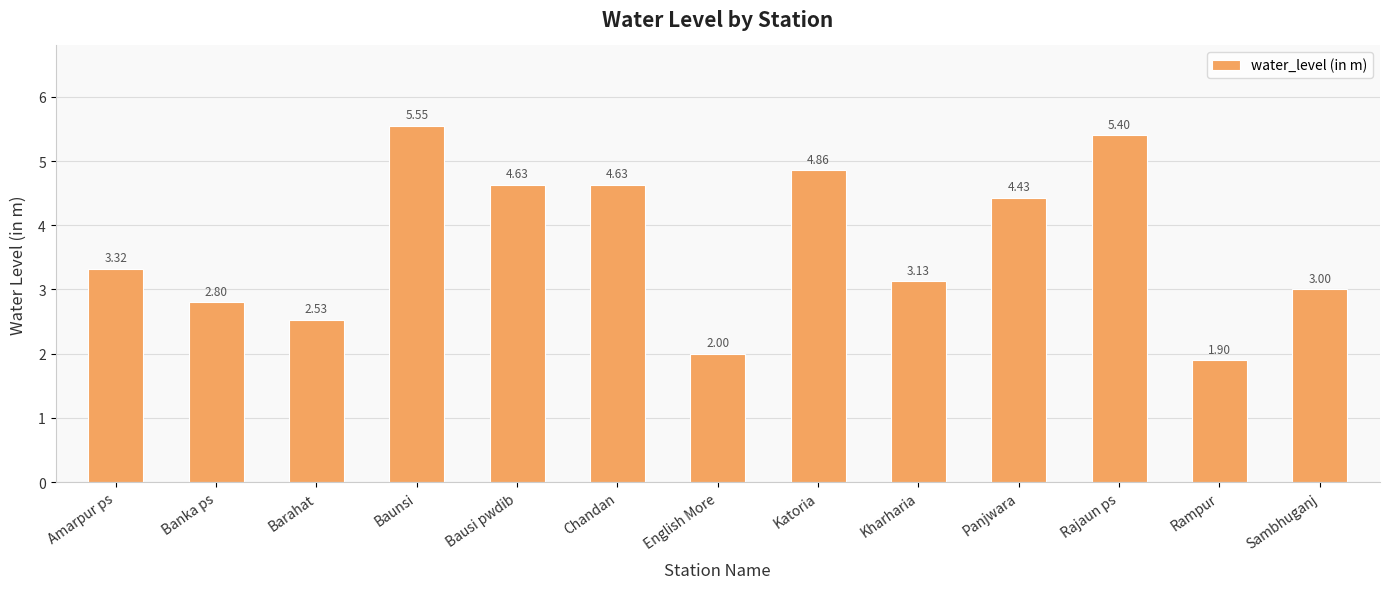

Between Baunsi and Chandan, which is larger?

Baunsi